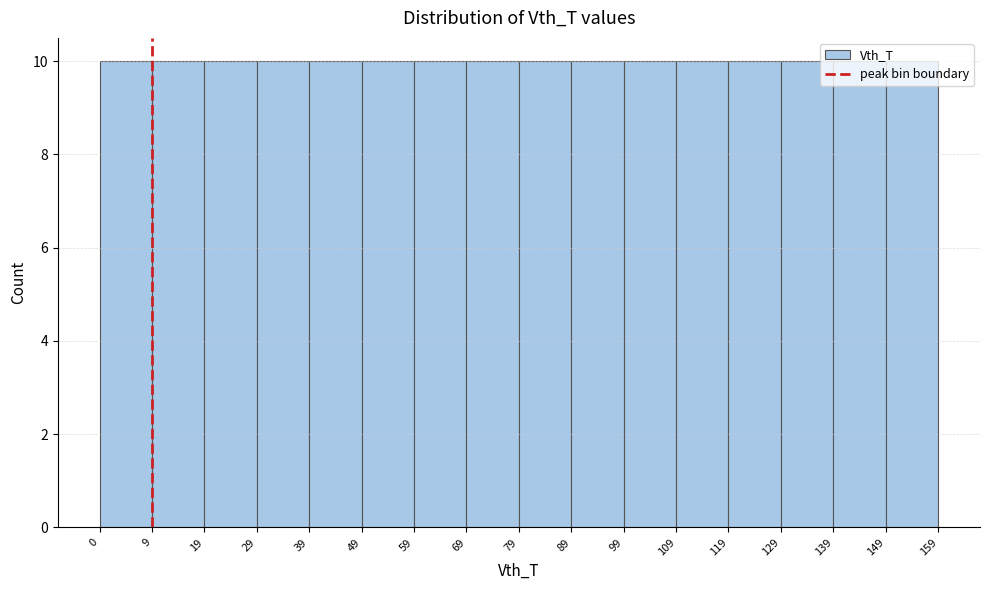

Reading left to right, list every bar in this chart as the range it spans on the x-axis followed by its height. The values are not printed on the chart, so give them approximately, as read against the axis.

0 to 9: 10
9 to 19: 10
19 to 29: 10
29 to 39: 10
39 to 49: 10
49 to 59: 10
59 to 69: 10
69 to 79: 10
79 to 89: 10
89 to 99: 10
99 to 109: 10
109 to 119: 10
119 to 129: 10
129 to 139: 10
139 to 149: 10
149 to 159: 10